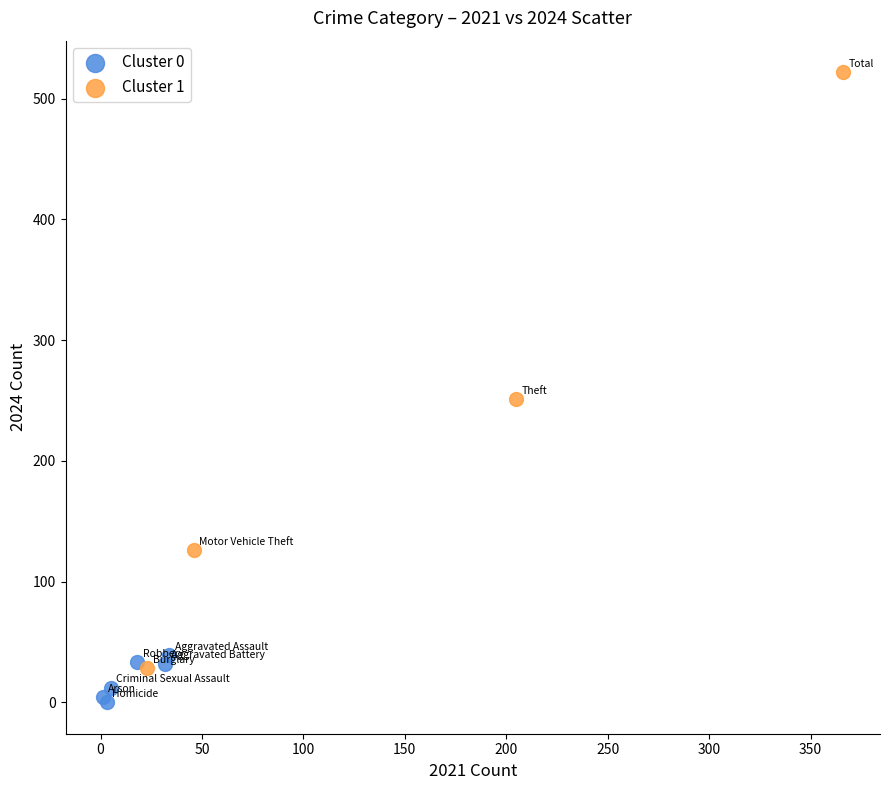

Which series has the largest Y range (max minus min)?

Cluster 1